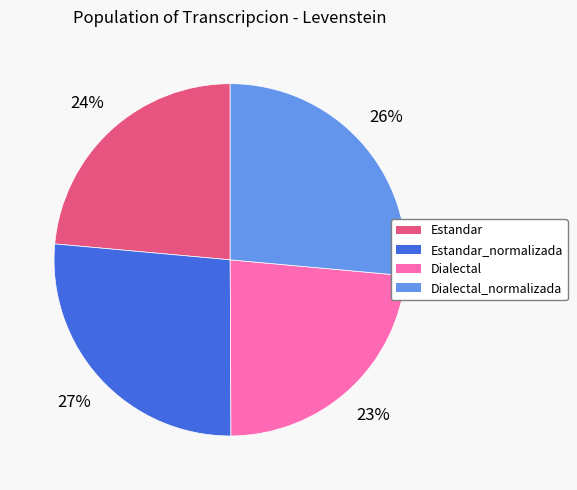

What is the ratio of the value at Estandar to the value at Dialectal_normalizada?

0.9